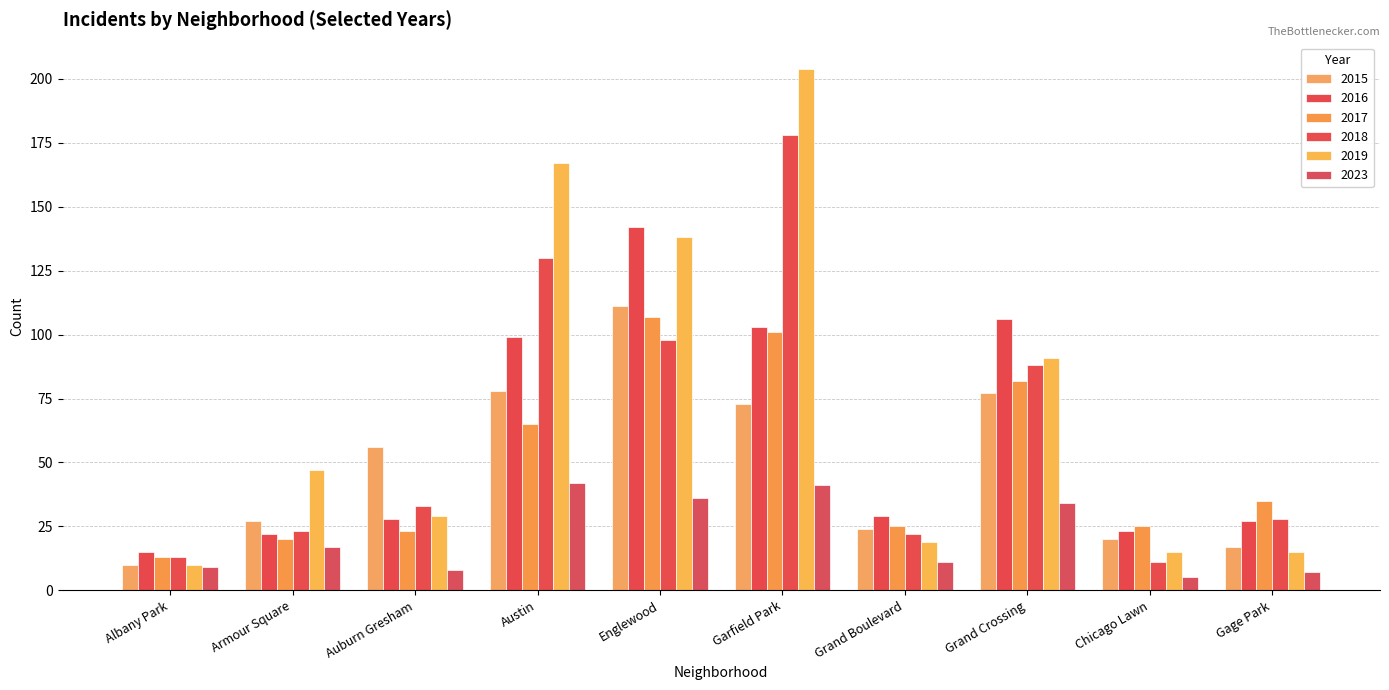

Which series has the largest total across all categories?

2019